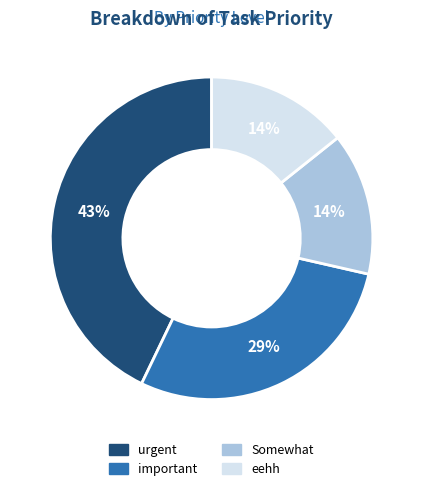

True or false: important accounts for 29% of the total.

True